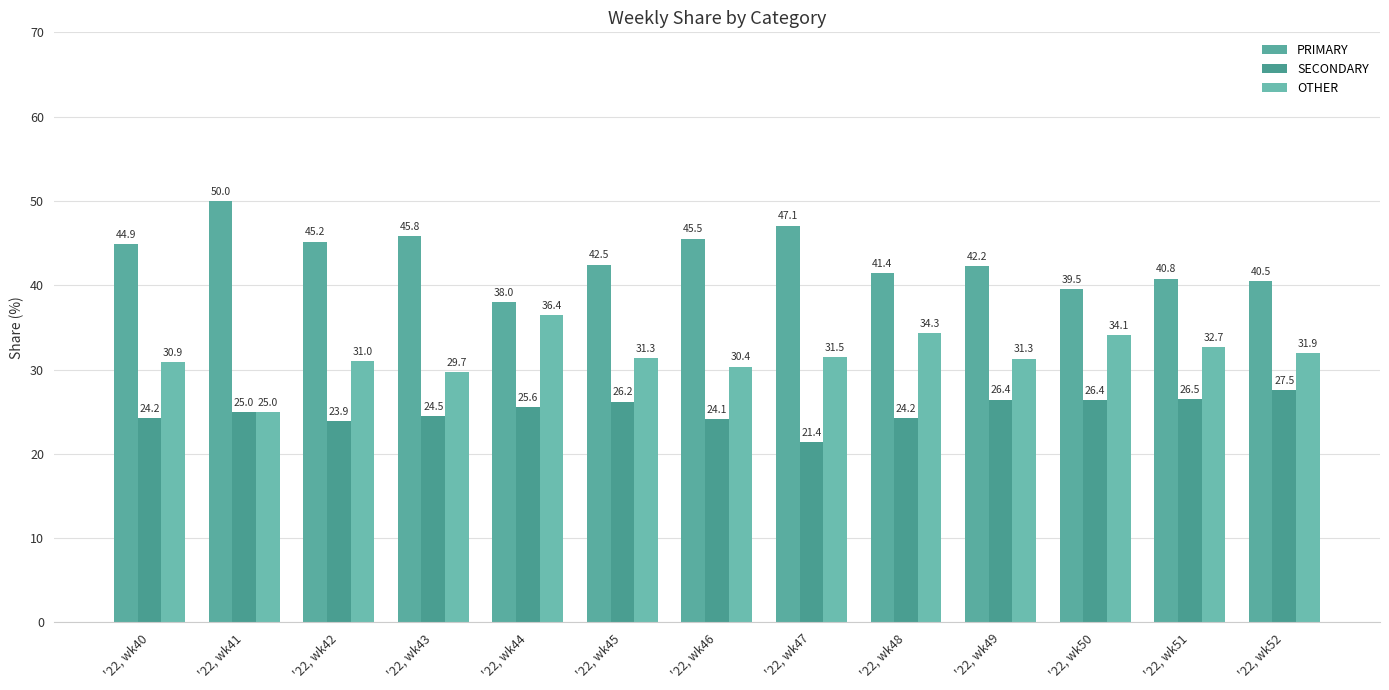

Rank the series by their maximum value, from highest to lowest.

PRIMARY, OTHER, SECONDARY